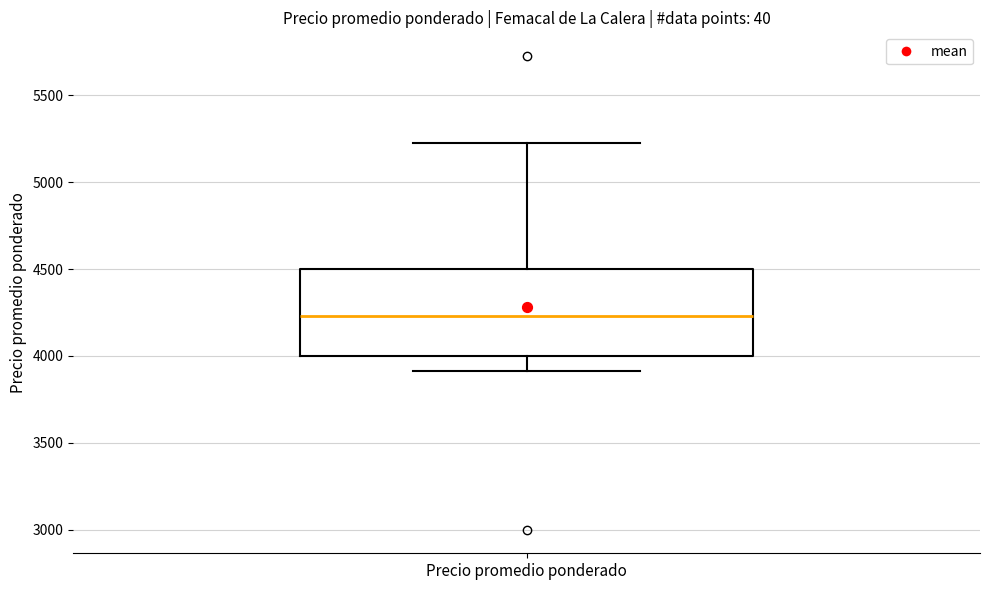

Where does the median line of the box for Precio promedio ponderado sit on the y-axis? The values are not printed on the chart, so give them approximately, as read against the axis.

4250